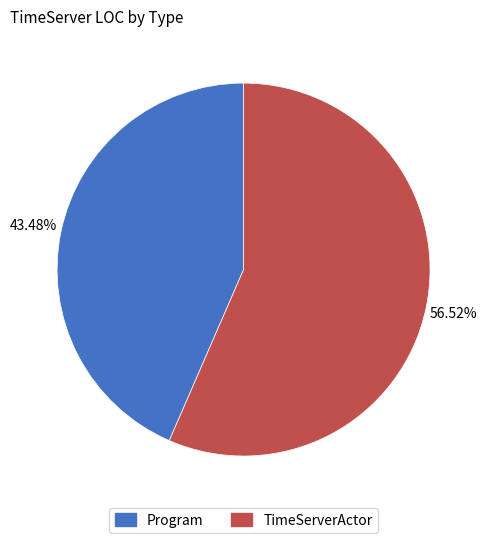

What percentage is the Program slice, to the nearest percent?

43%